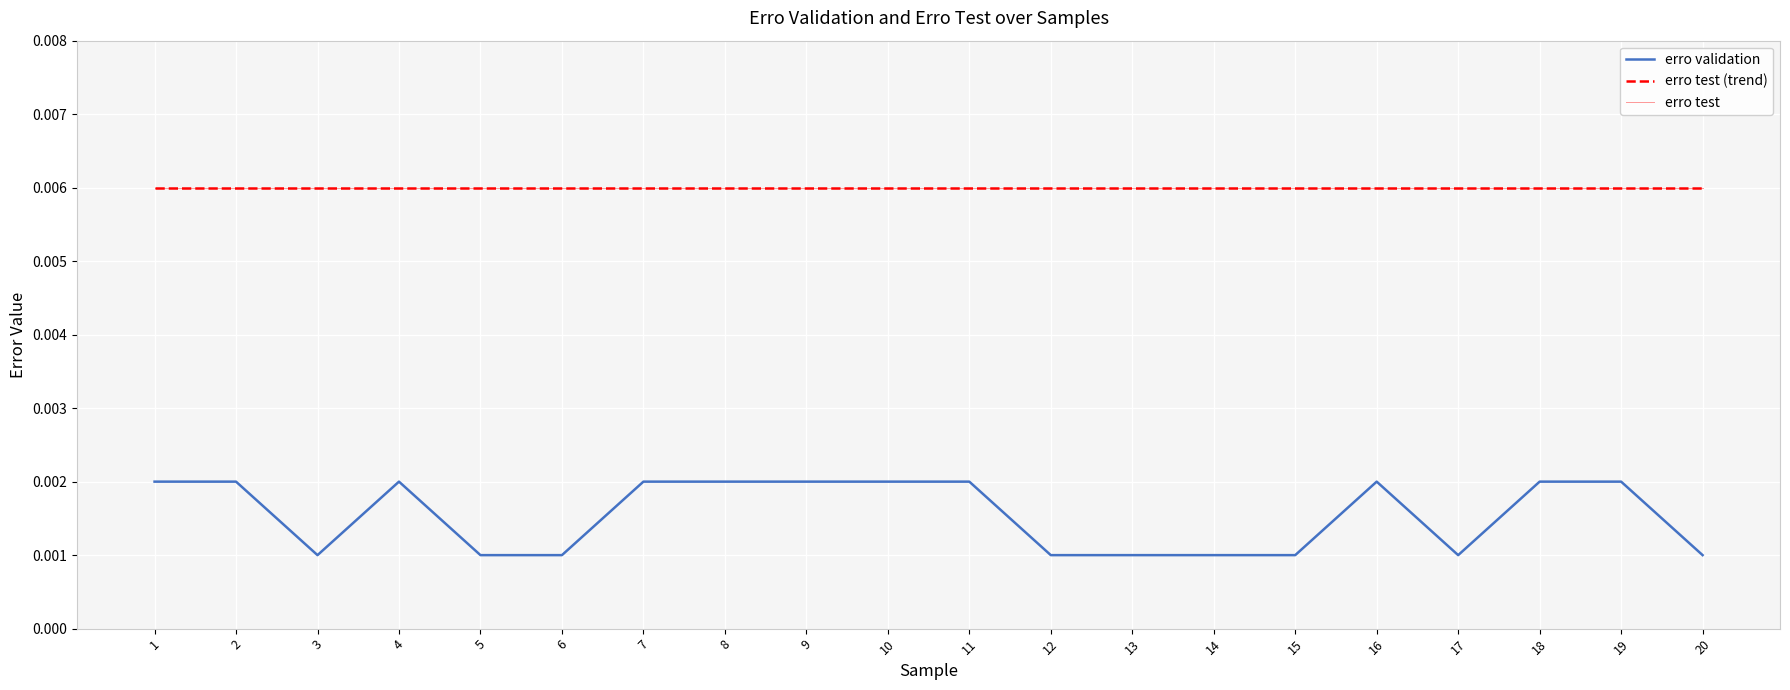

List the labels in order of value, largest first.

1, 2, 4, 7, 8, 9, 10, 11, 16, 18, 19, 3, 5, 6, 12, 13, 14, 15, 17, 20